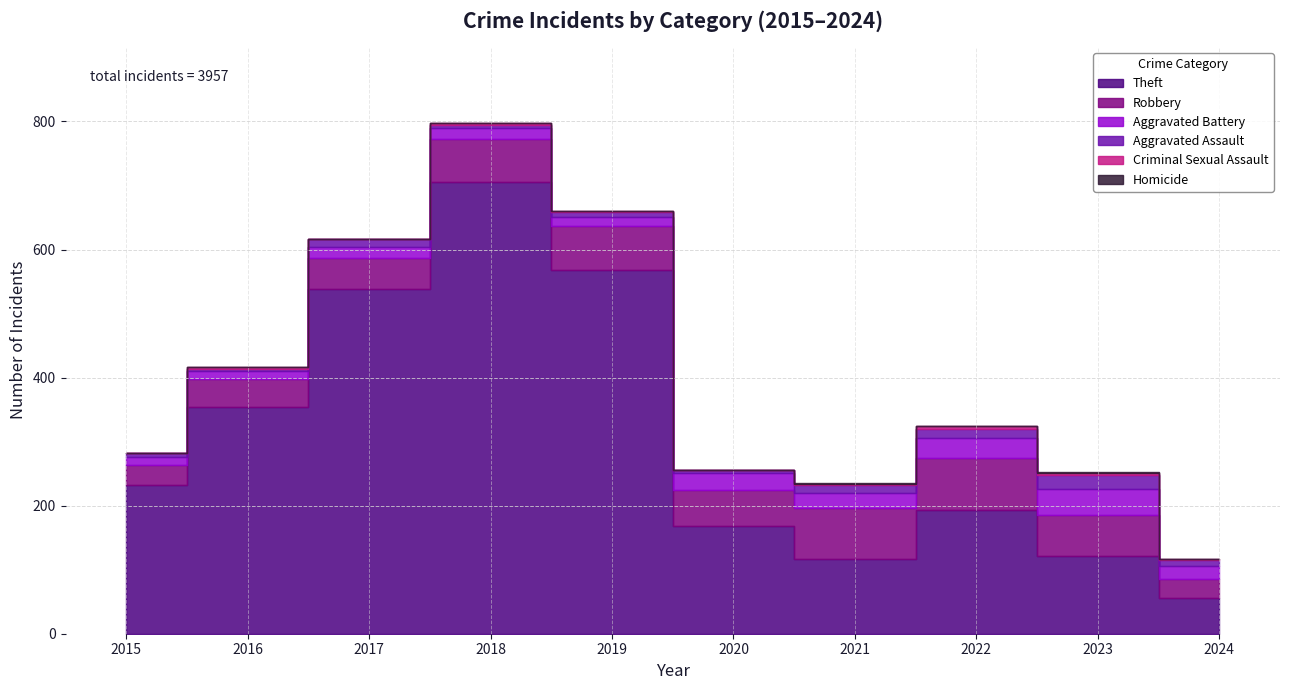

At which category is the sum across all series the highest?

2018